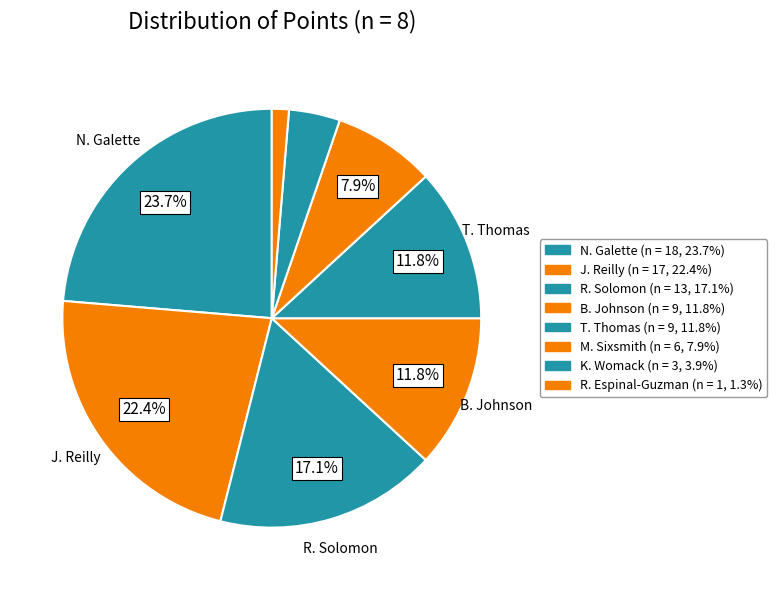

To the nearest percent, what percentage of the pie is J. Reilly?

22%